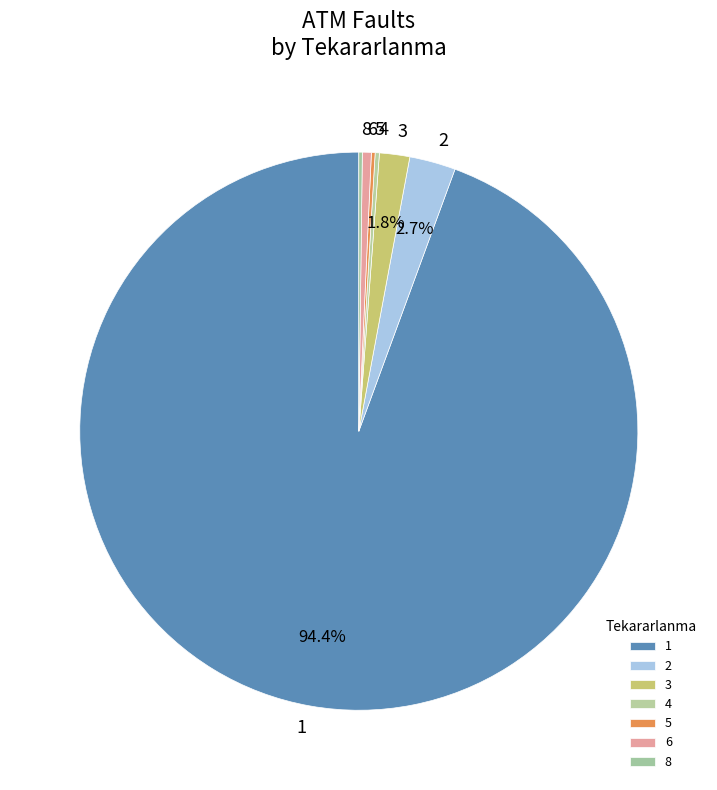

Which category accounts for the majority?

1